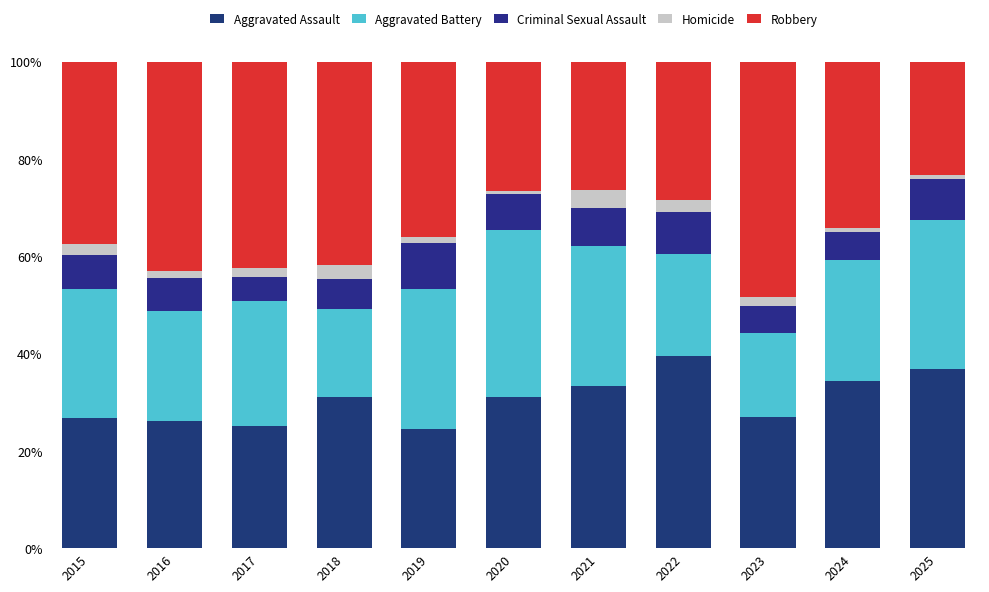

Are the bars grouped side by side (vs. stacked)?

No